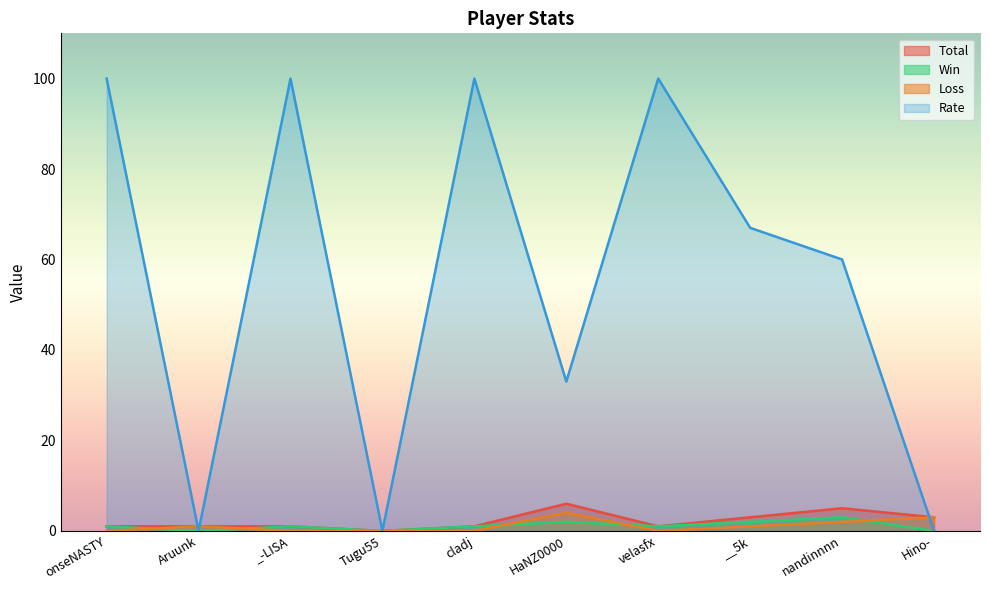

What is the value of the Total point at the 9th from the left?

5